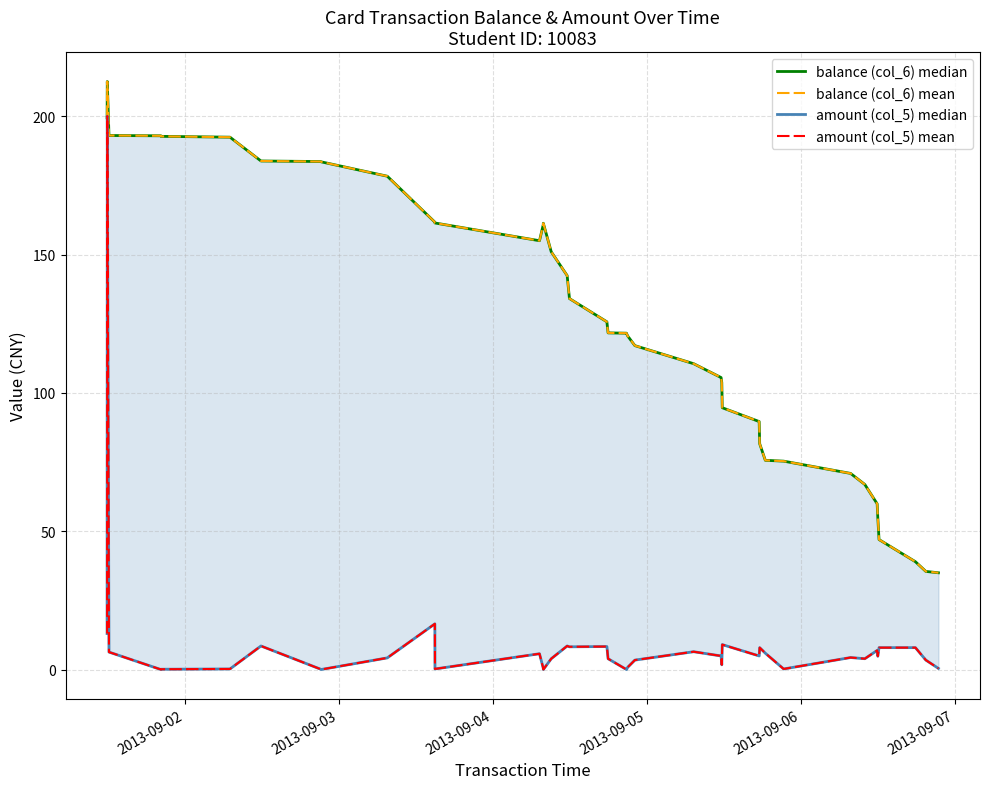

How many lines are shown in the chart?

4